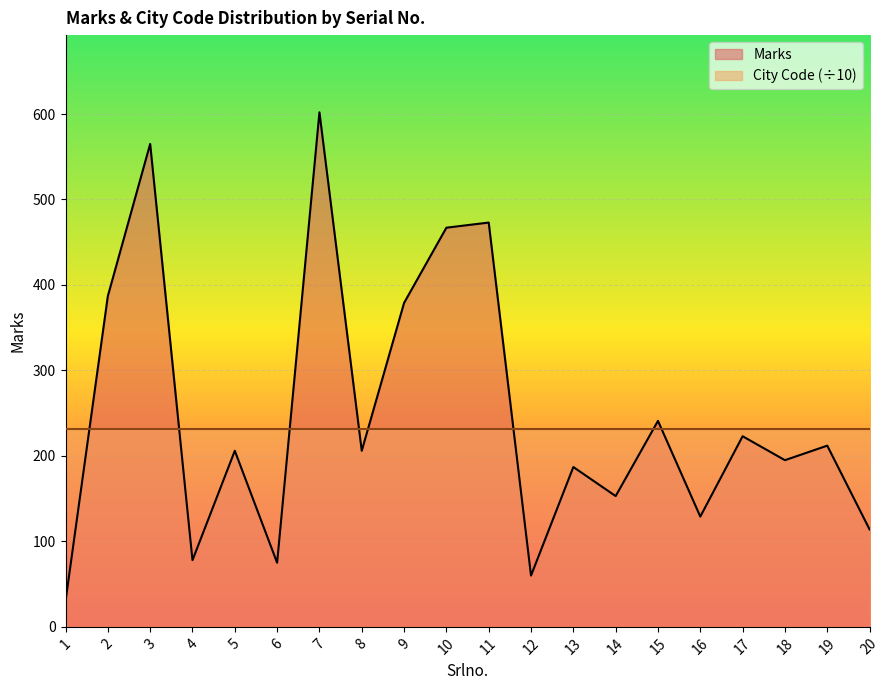

What is the smallest value displayed?

30.0